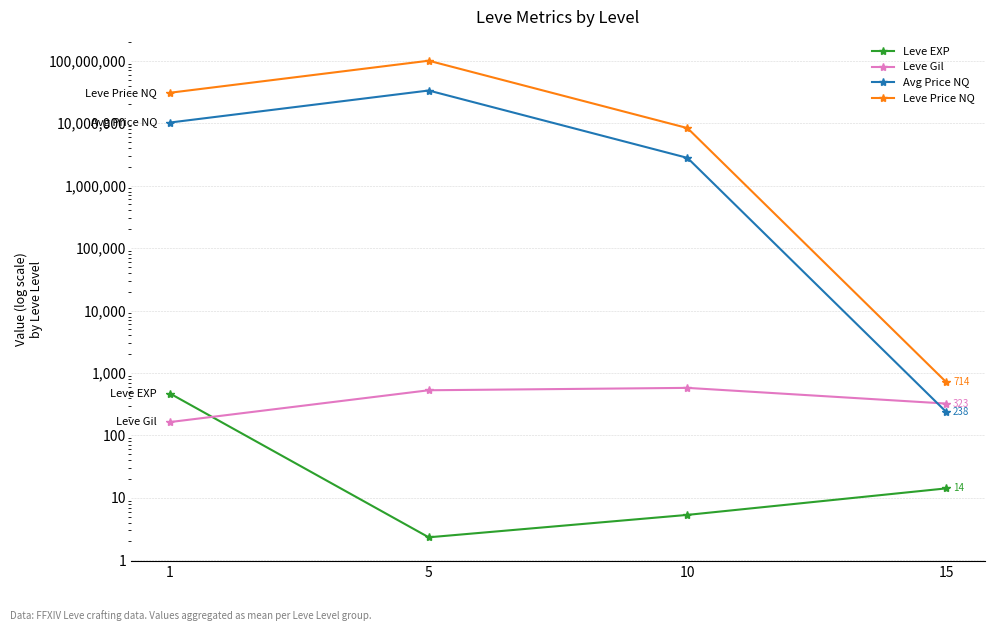

At which category does the chart reach its peak across all series?

5